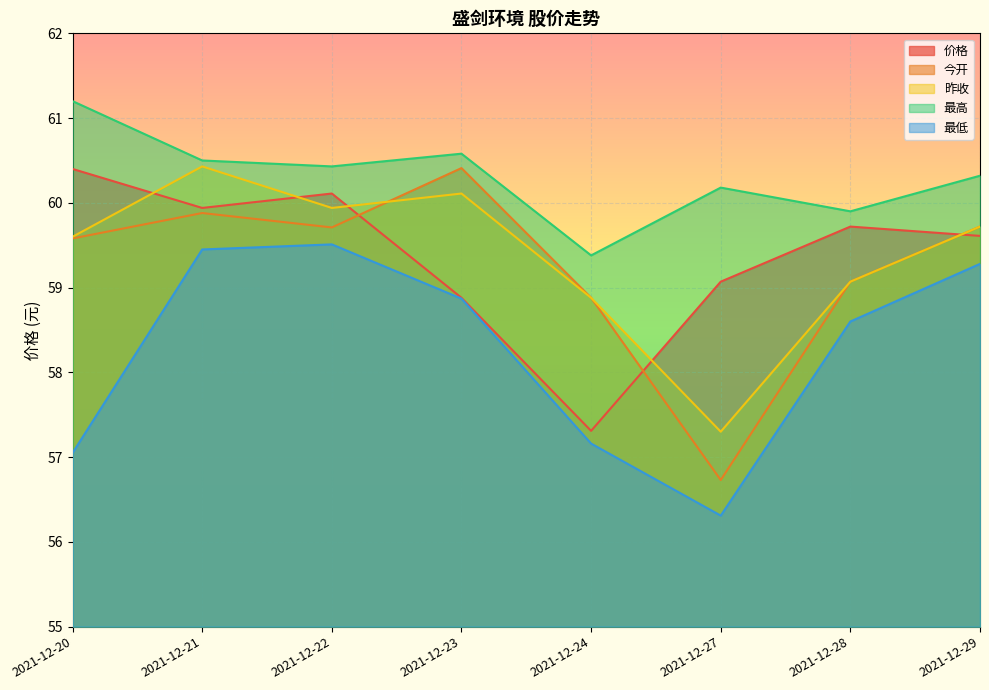

Where is 价格 nearest to the value 58?

2021-12-24